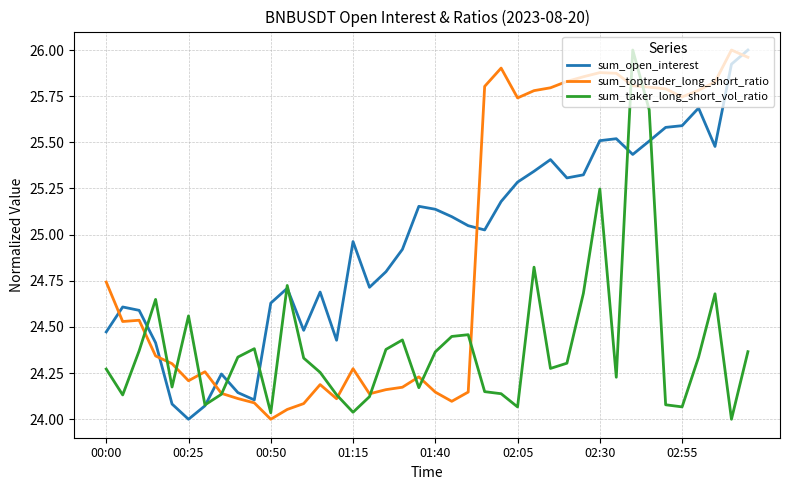

Does the chart display data point markers on the line(s)?

No